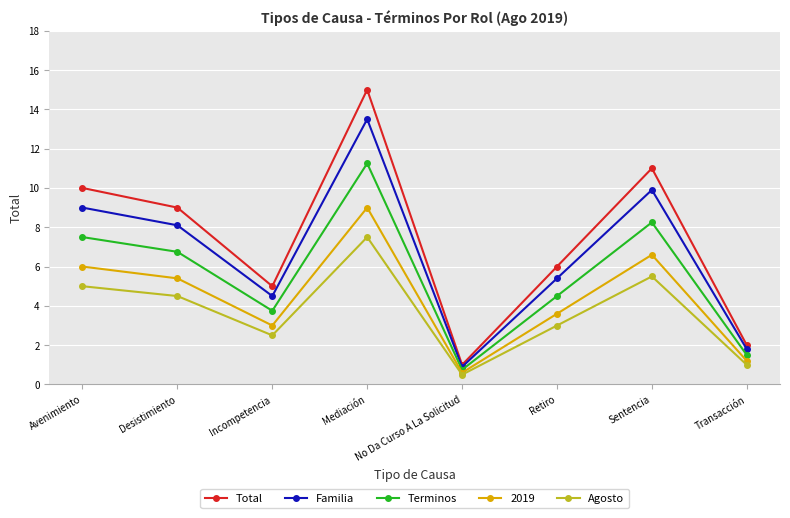

Between Avenimiento and Desistimiento, which series saw the biggest shift?

Total